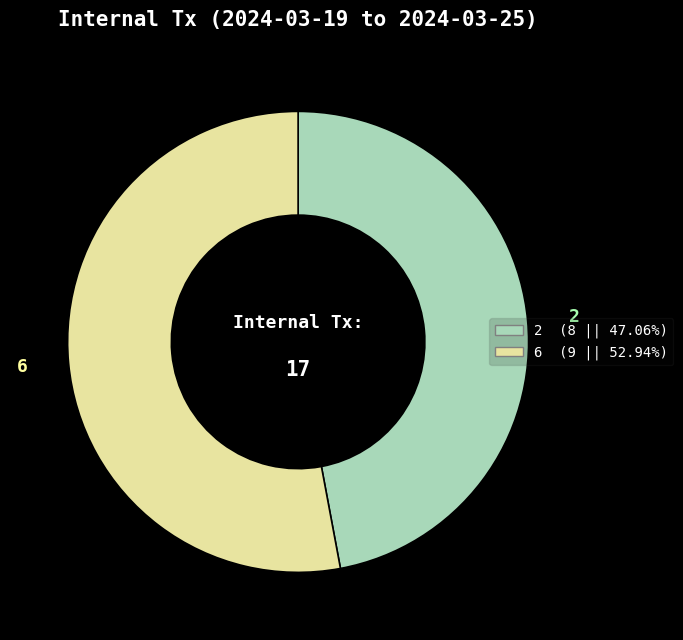

Which has a higher value, 2 or 6?

6